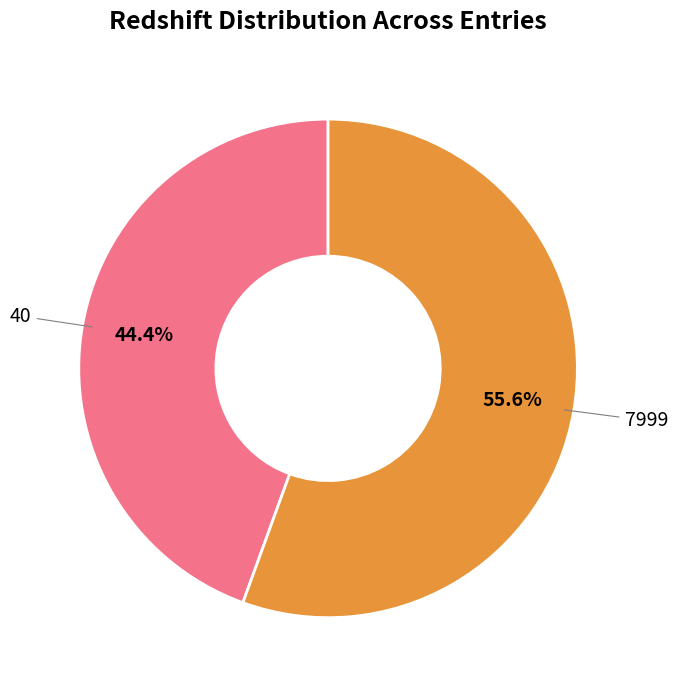

To the nearest percent, what portion does 40 represent?

44%